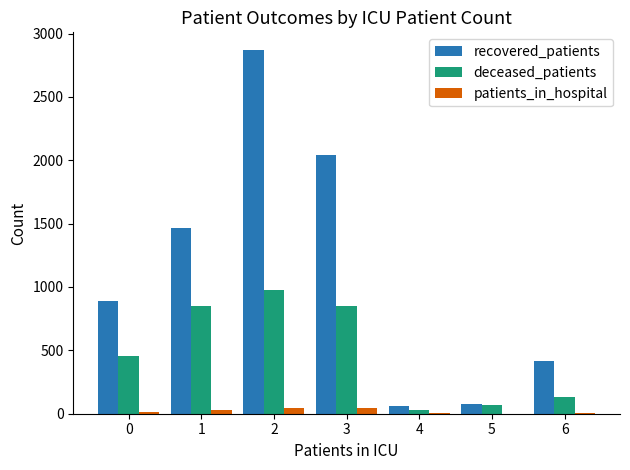

Read the deceased_patients value at 2, to the nearest 100.

1000